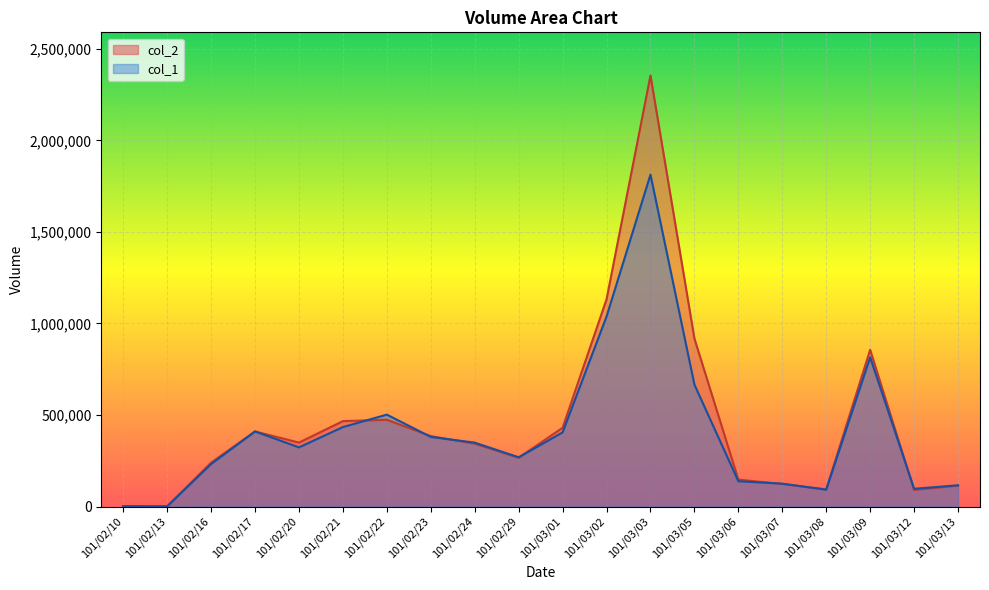

Where do col_2 and col_1 first cross each other?

101/02/21 and 101/02/22